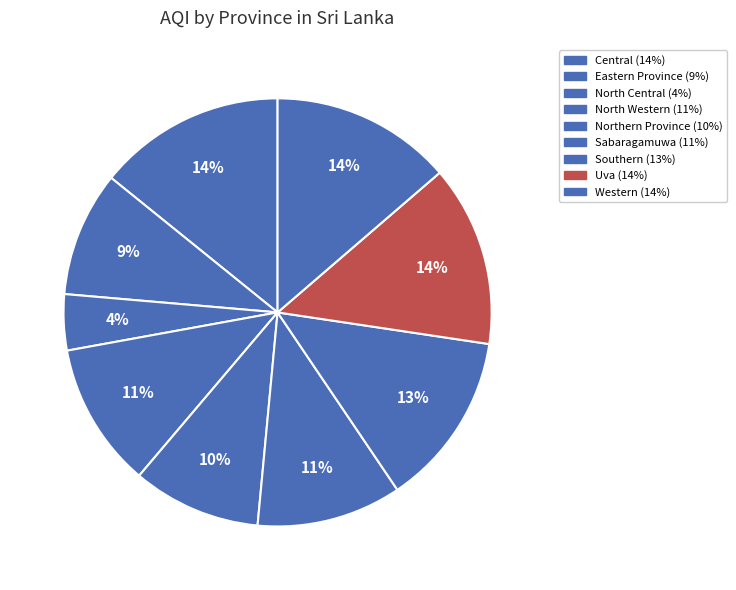

Count the number of slices in the pie.

9